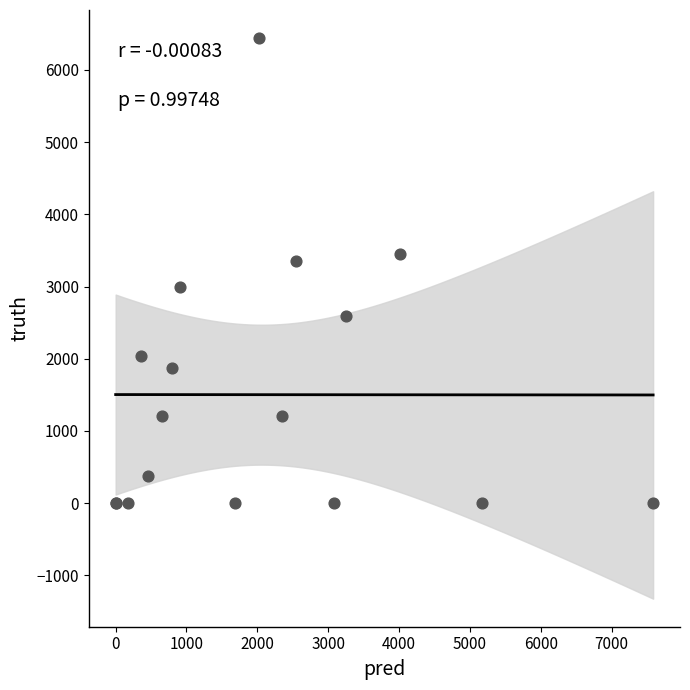

What Y value in the scatter plot is closest to 3220?

3355